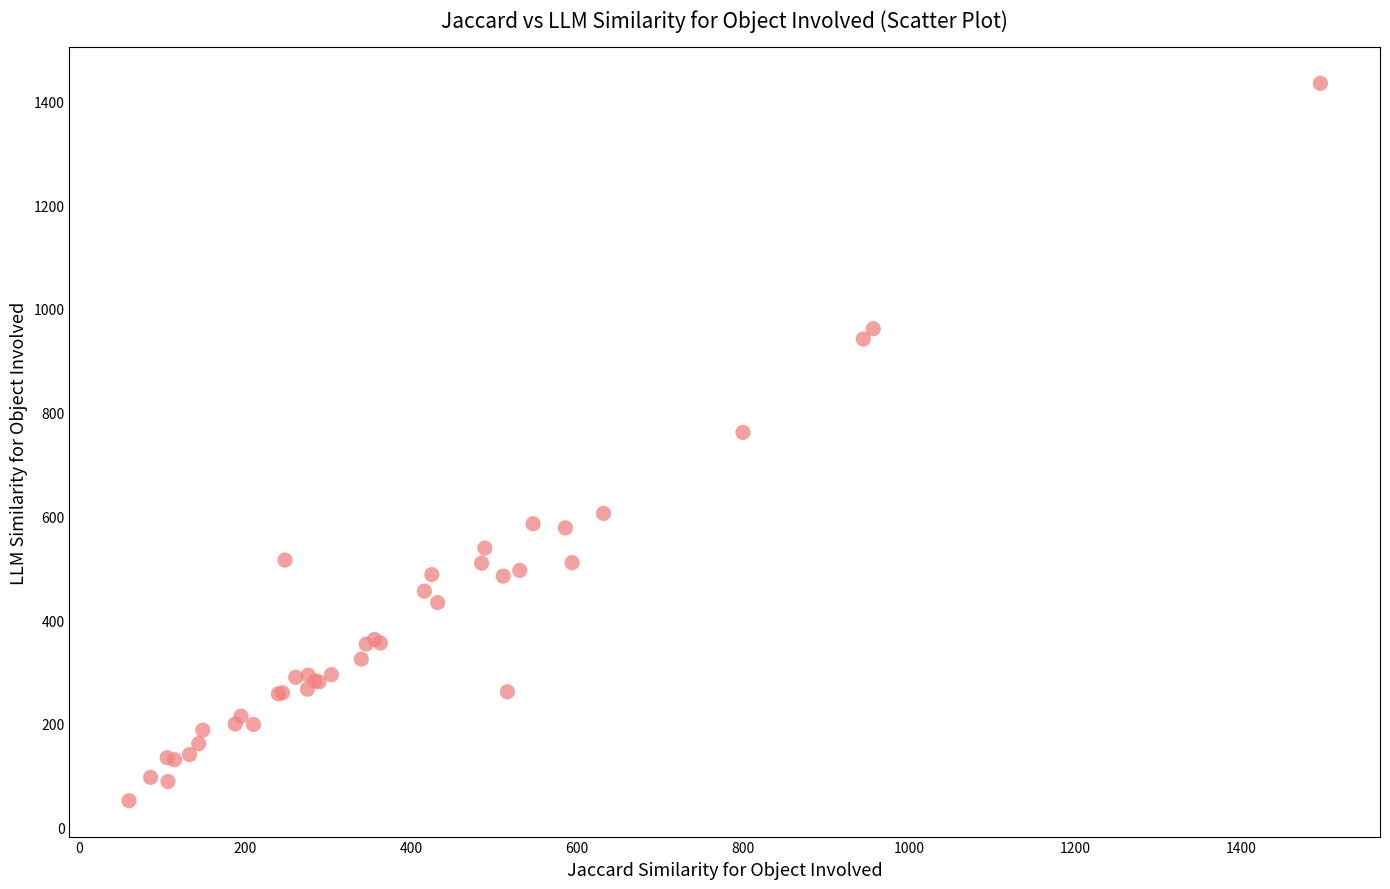

What Y value in the scatter plot is closest to 743?

762